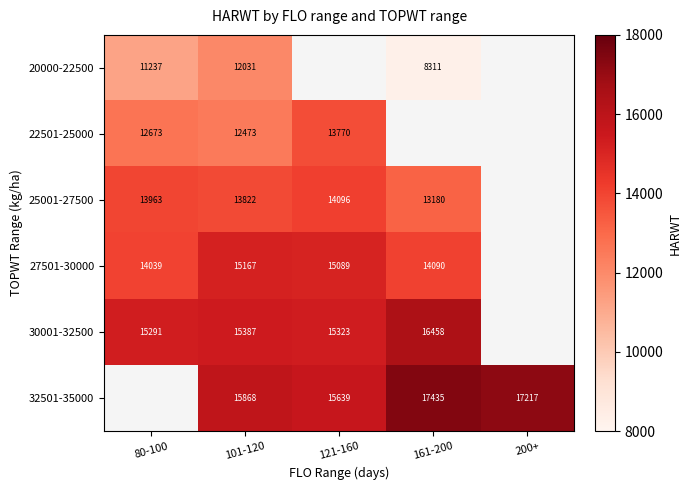

At 101-120, list the series in order from largest to smallest.

32501-35000, 30001-32500, 27501-30000, 25001-27500, 22501-25000, 20000-22500